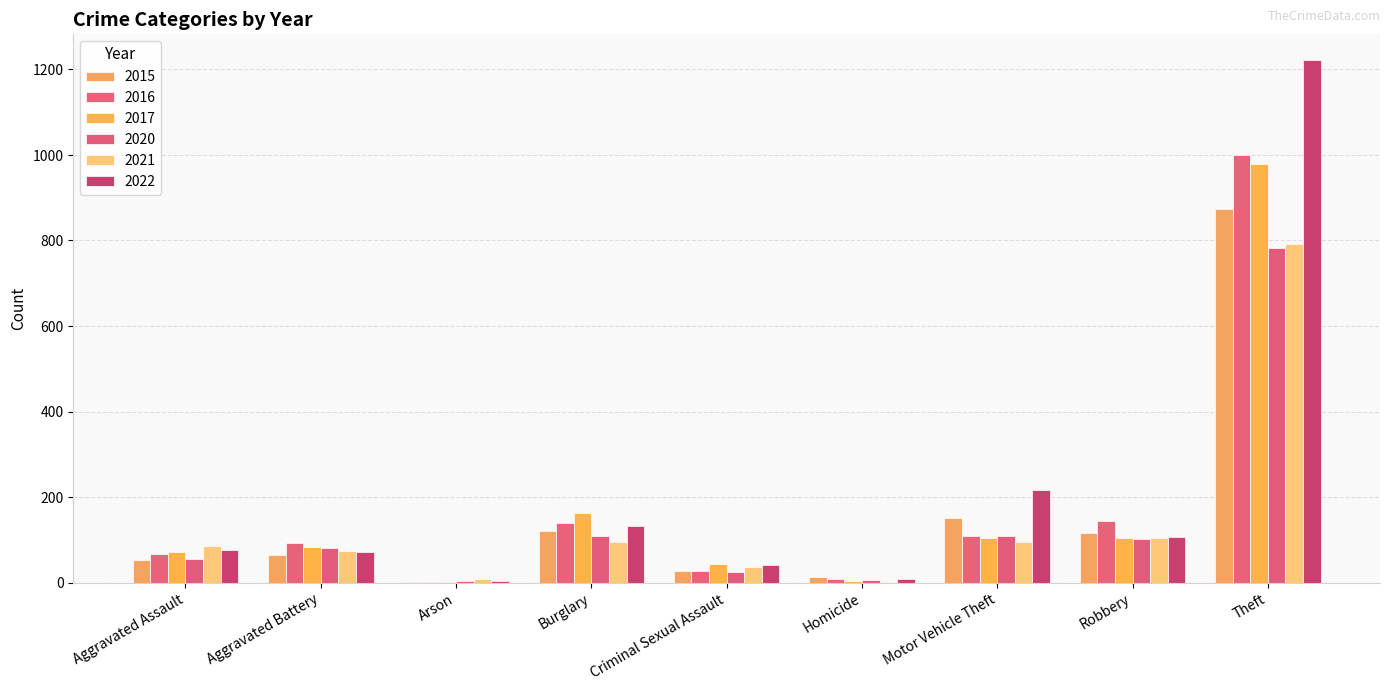

How many series are shown in this chart?

6